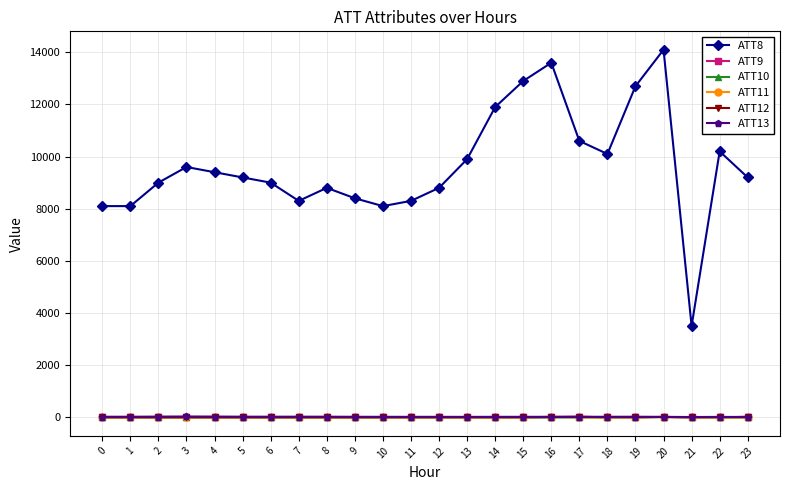

Read the ATT9 value at 15.

-10.0